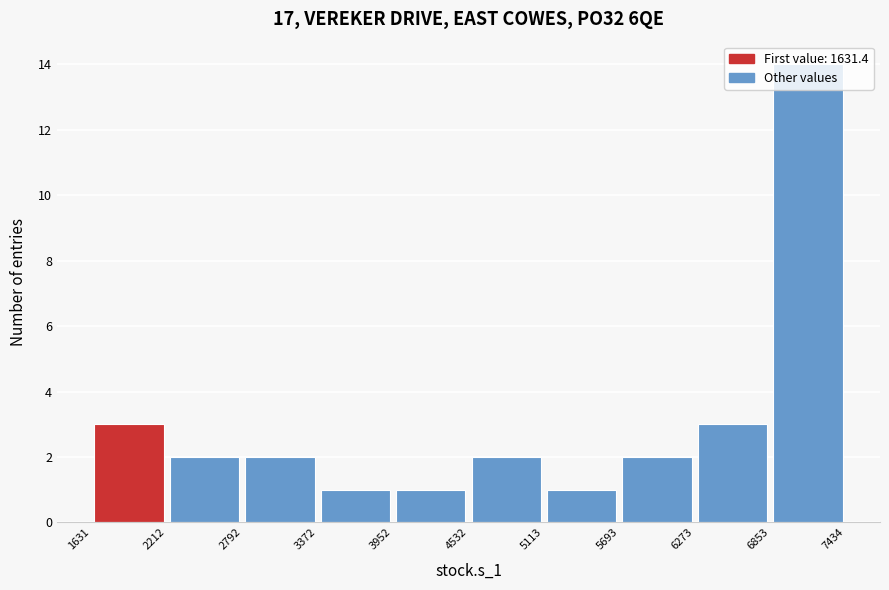

Over which range of the x-axis is the bar tallest?

6853 to 7434